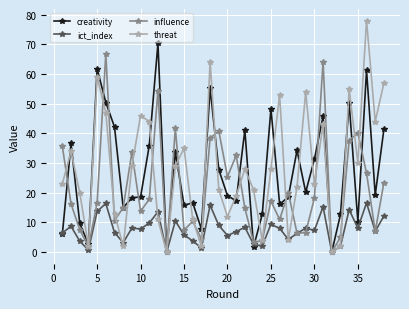

In creativity, how many points are higher than both neighbors (excluding endpoints)?

12